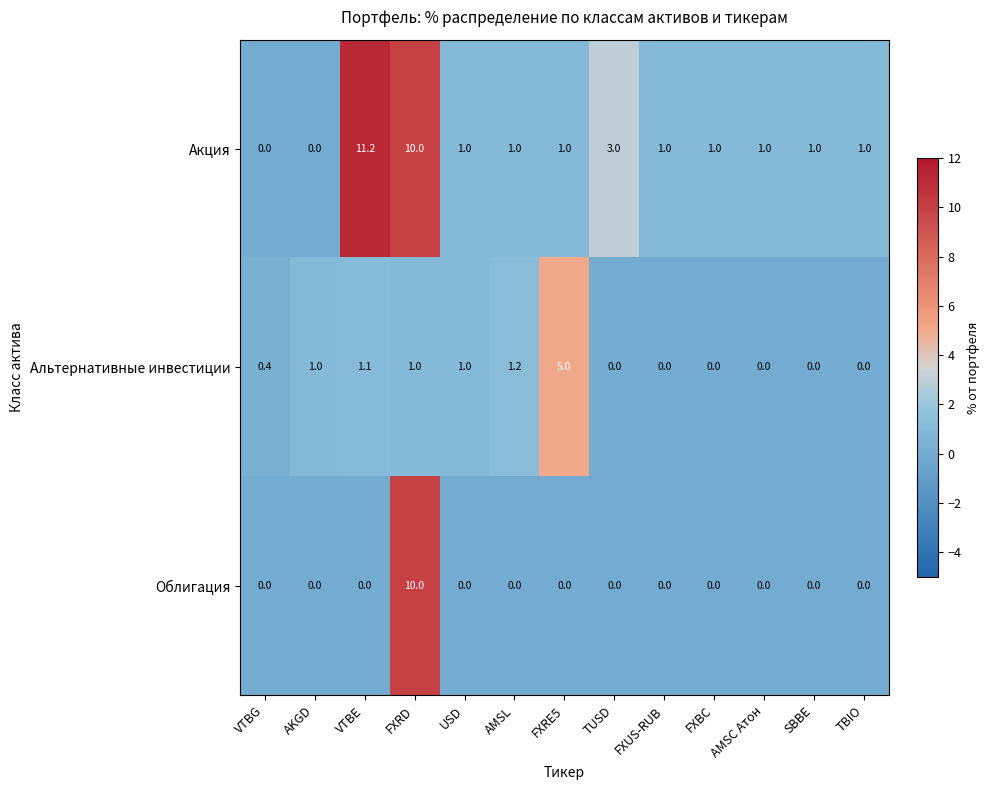

What is the total value across all series at VTBE?

12.3